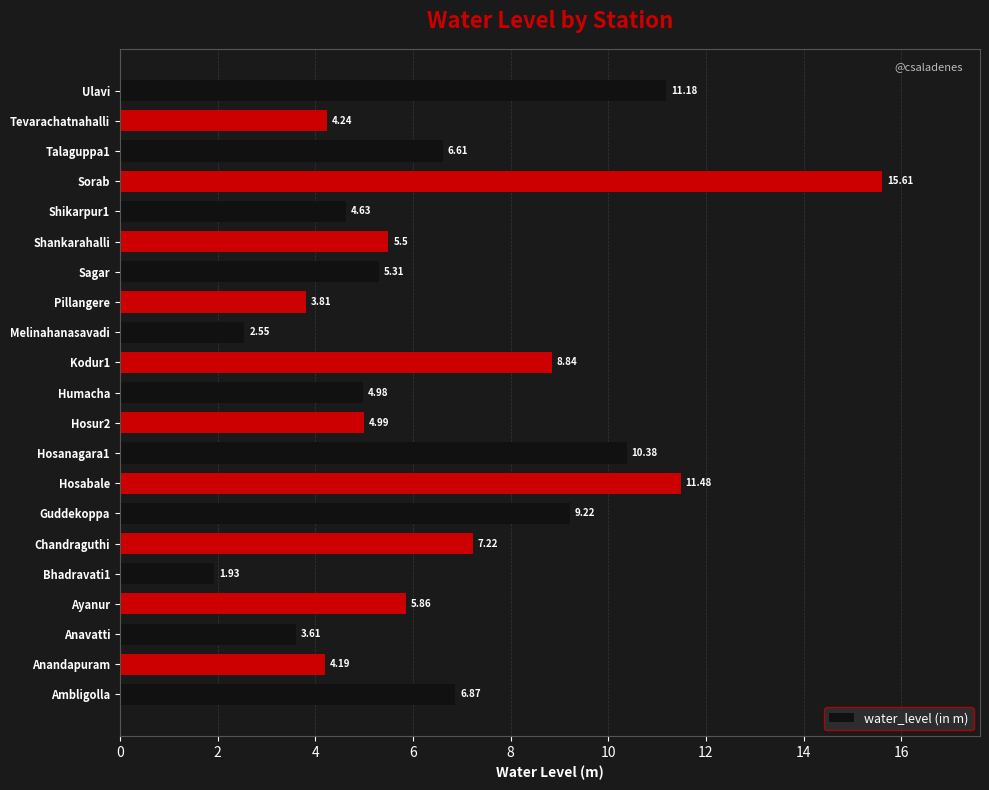

How many bars are there in total?

21